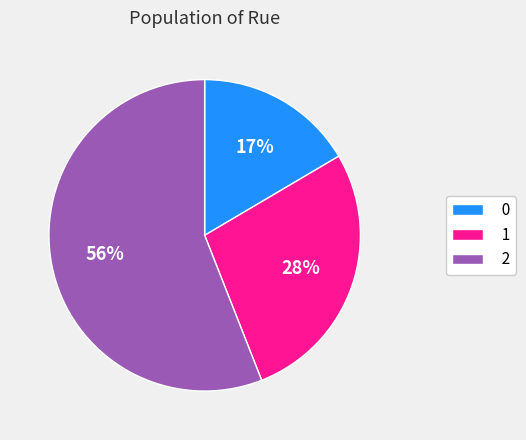

Which has a higher value, 0 or 2?

2